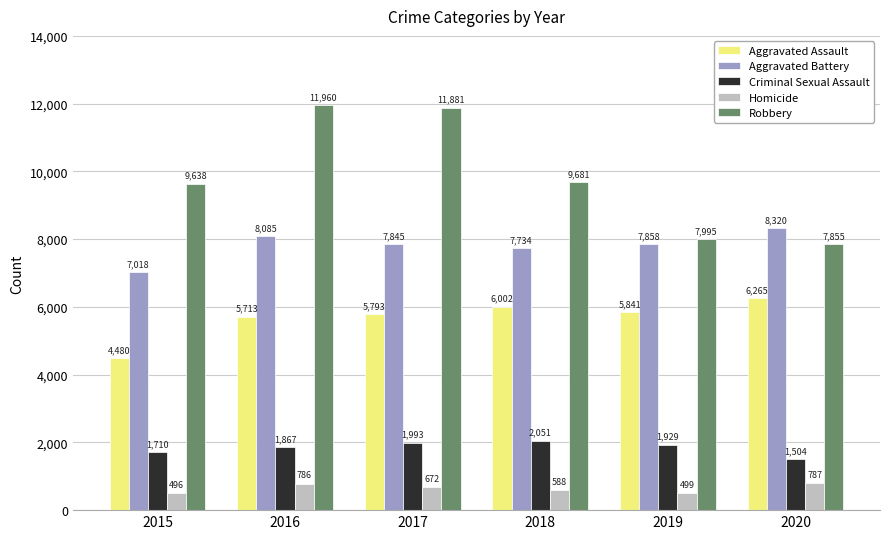

What is the average value of the Criminal Sexual Assault series?

1842